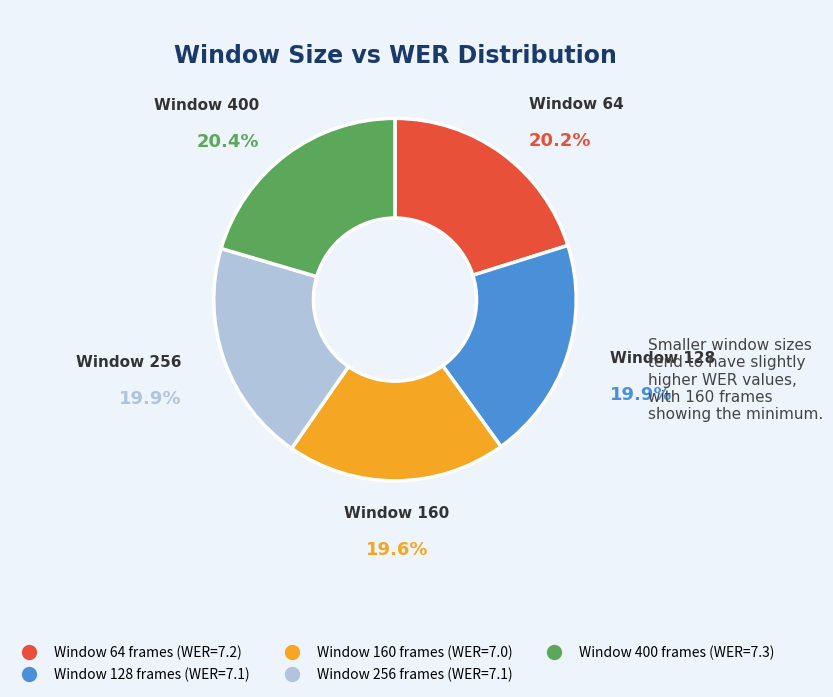

How many segments does this pie chart have?

5